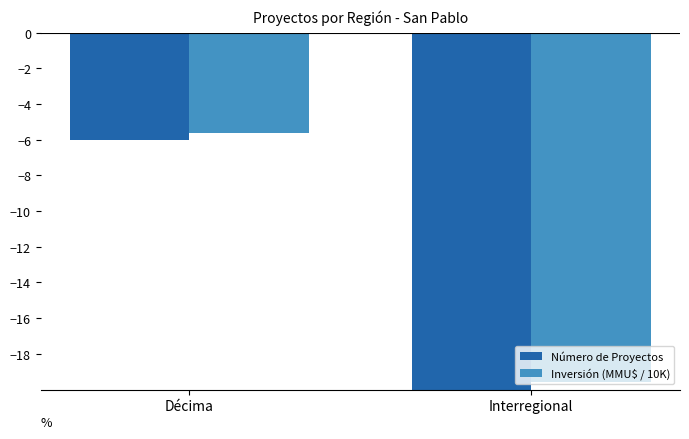

What is the sum of the Número de Proyectos values at Interregional and Décima?

-116.0